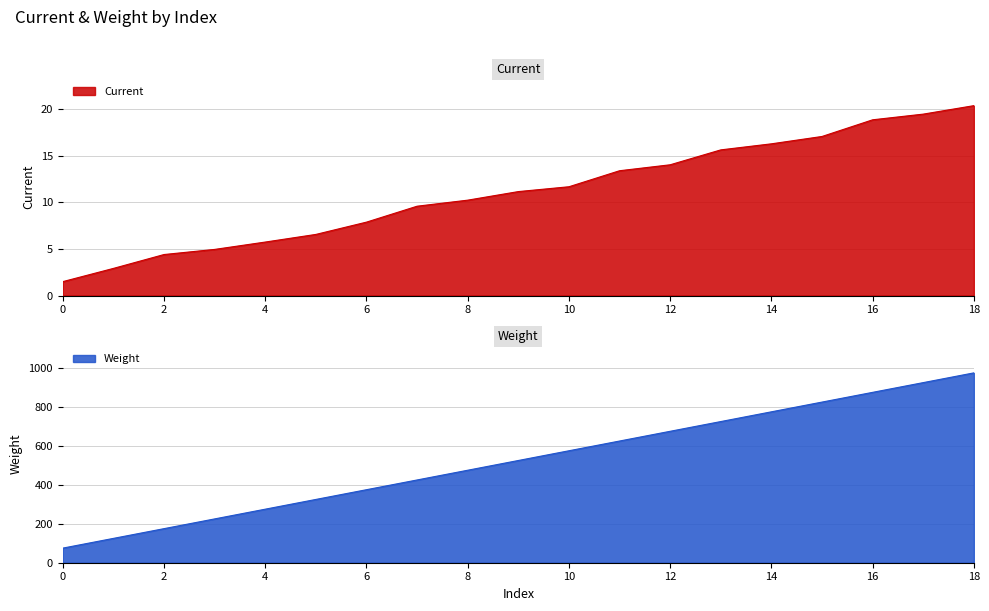

What are all the series names shown in the legend?

Current, Weight